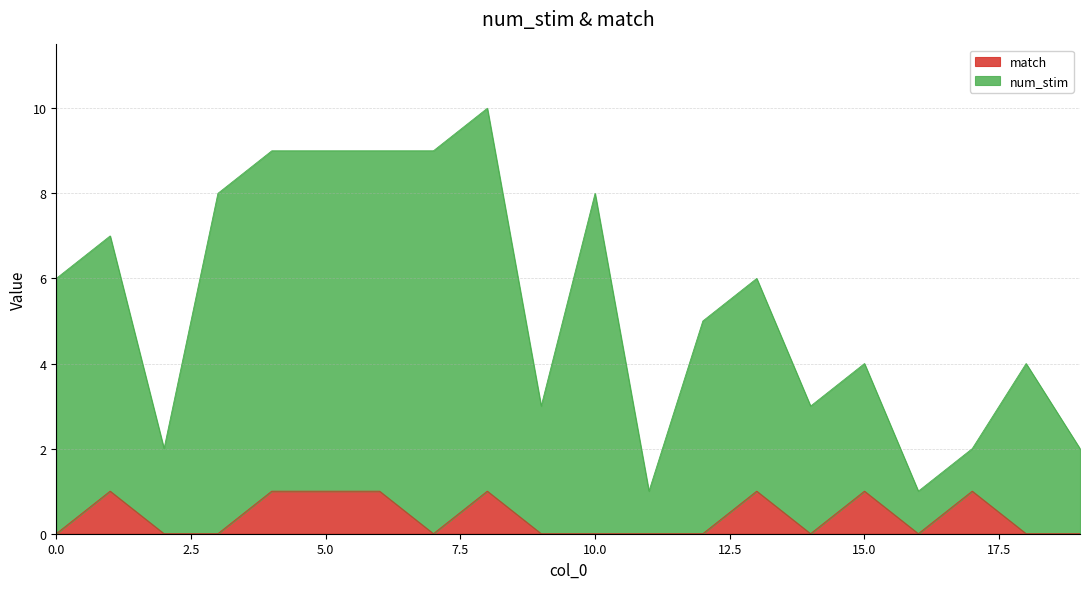

What is the difference between the highest and lowest values at 12?

5